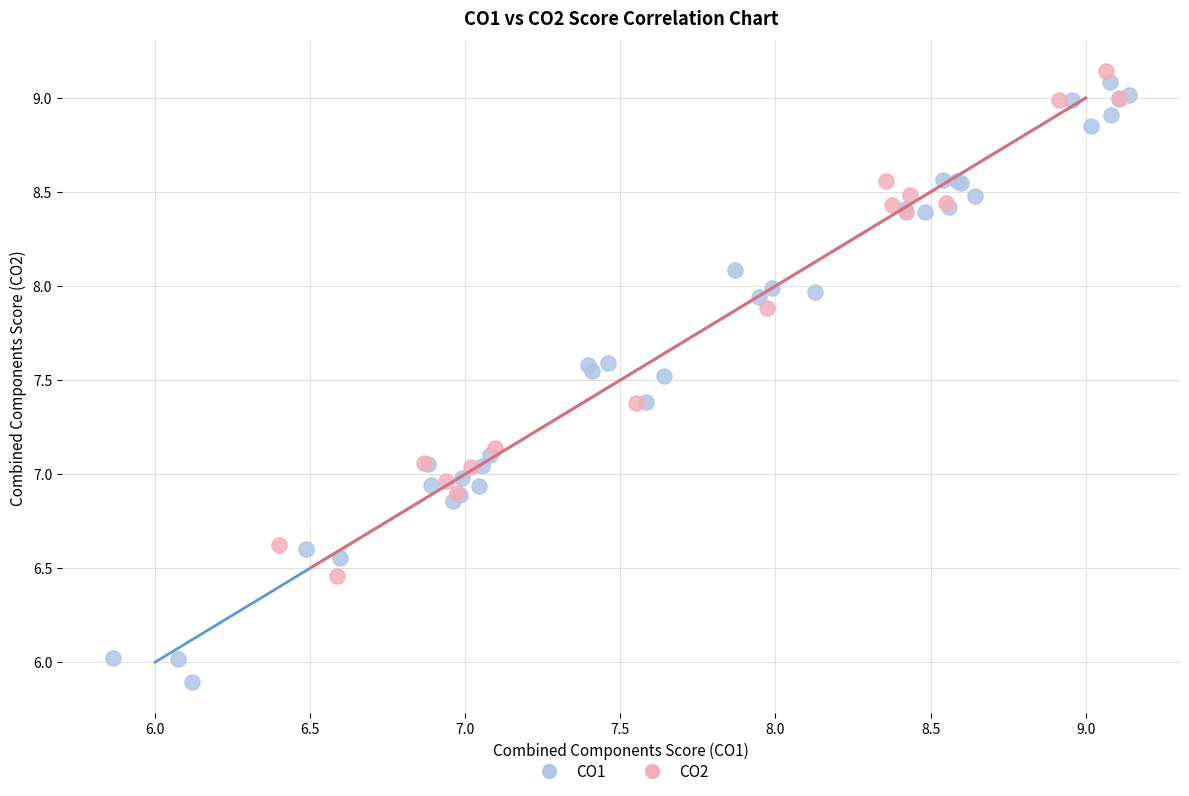

Which series reaches the minimum Y coordinate?

CO1